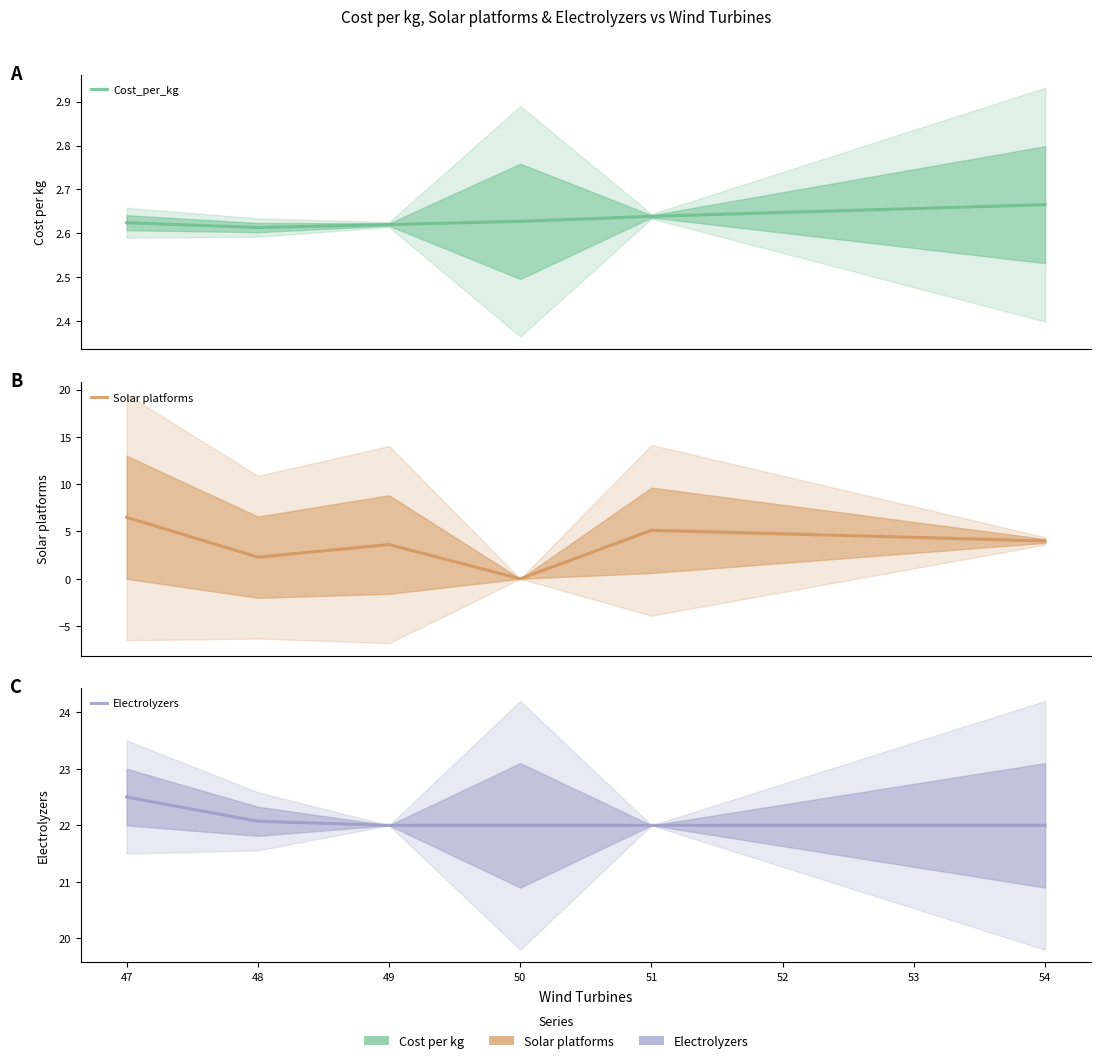

How many data points in Solar platforms are above 4?

2